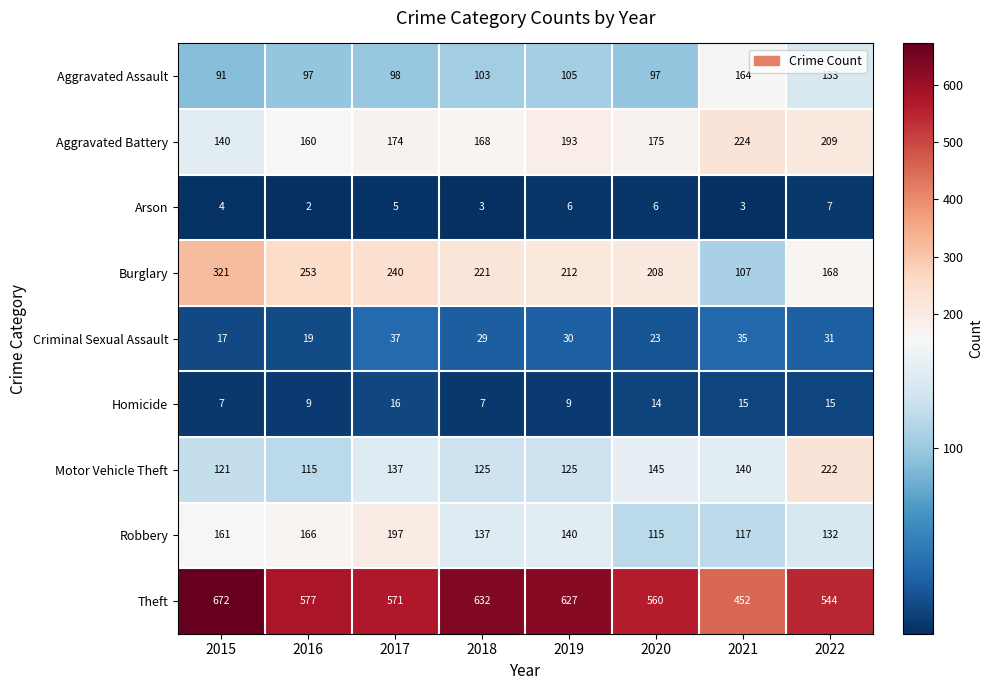

True or false: Theft has a value of 993 at 2015.

False